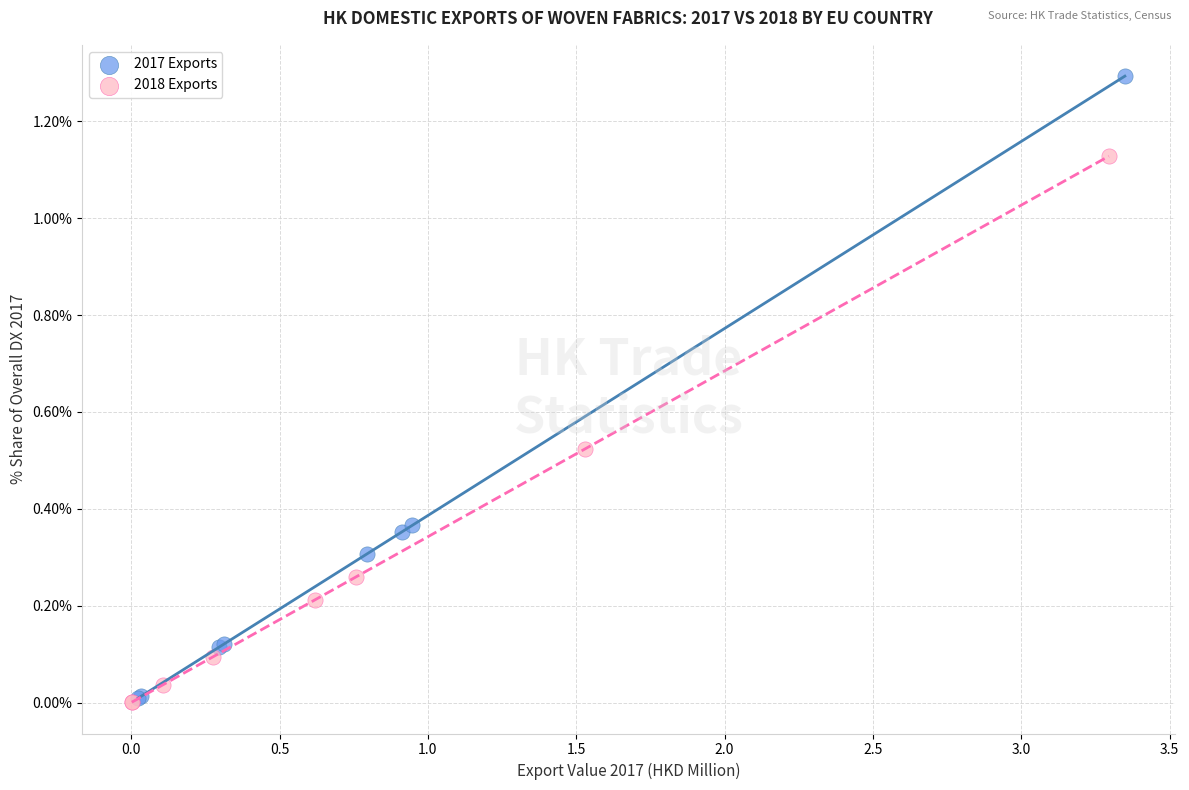

Which series has the largest Y range (max minus min)?

2017 Exports